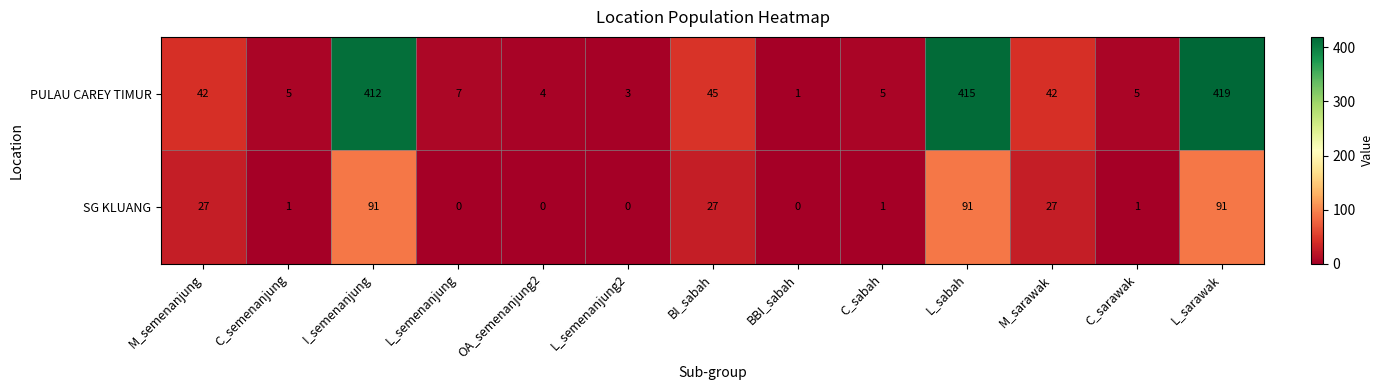

At which category is the sum across all series the highest?

L_sarawak